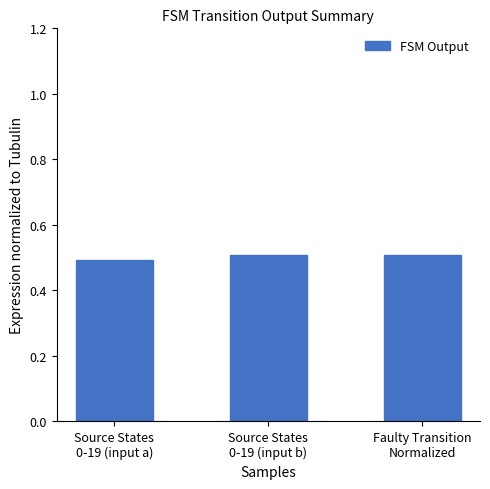

Reading left to right, what are all the values shown in this chart?

Source States
0-19 (input a)=0.5	Source States
0-19 (input b)=0.5	Faulty Transition
Normalized=0.5